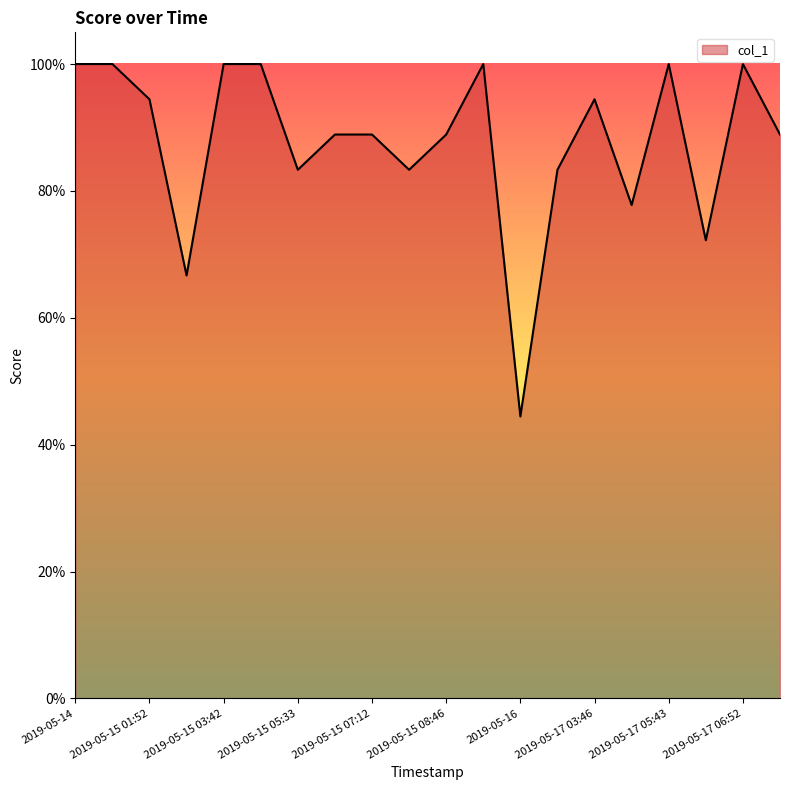

Is this an area chart (filled region under the line)?

Yes